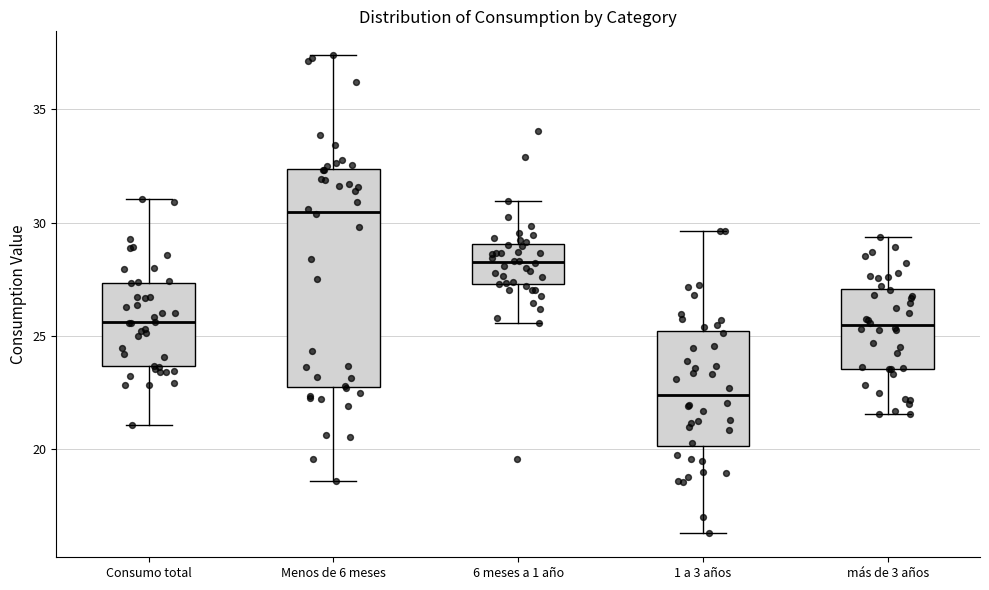

Which box is the tallest, from its lower edge to its upper edge?

Menos de 6 meses